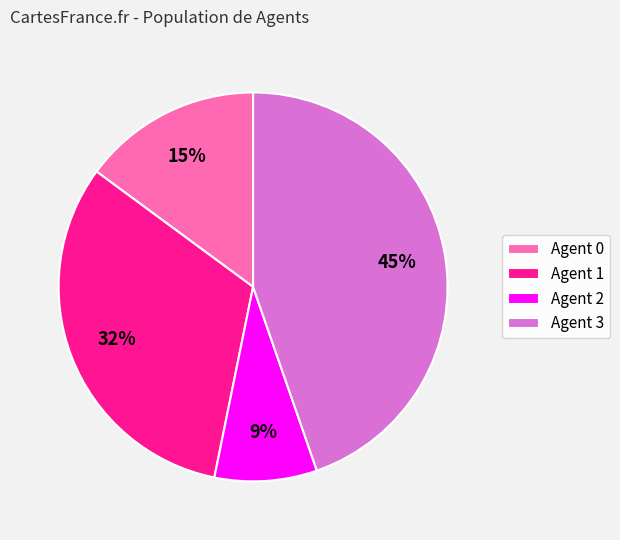

Which category has the biggest portion of the pie?

Agent 3